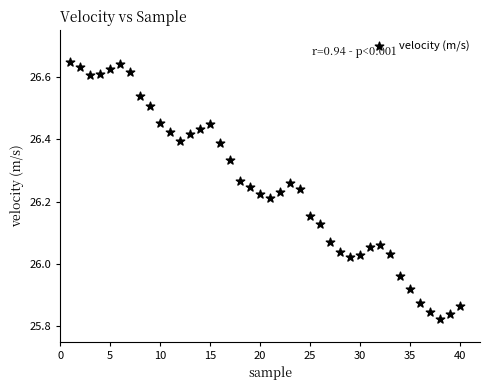

What is the range of Y values (max minus min)?

0.8